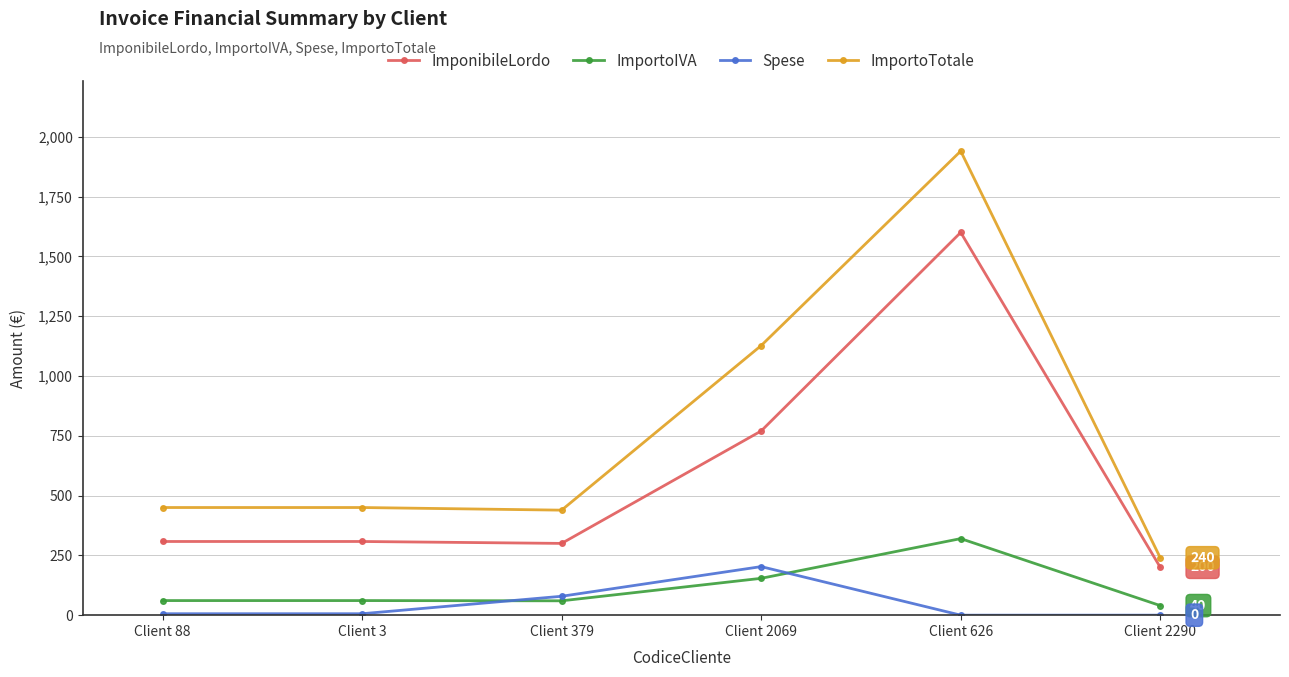

What is the average value of the ImponibileLordo series?

581